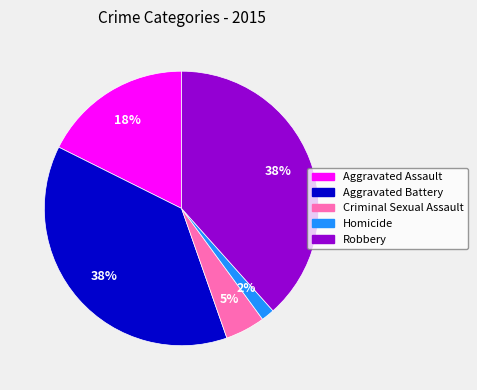

Combined, do Aggravated Assault and Homicide account for over 50%?

No